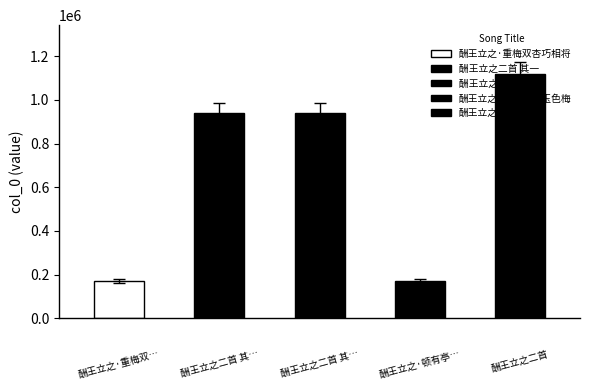

What is the label of the 5th bar from the left?

酬王立之二首